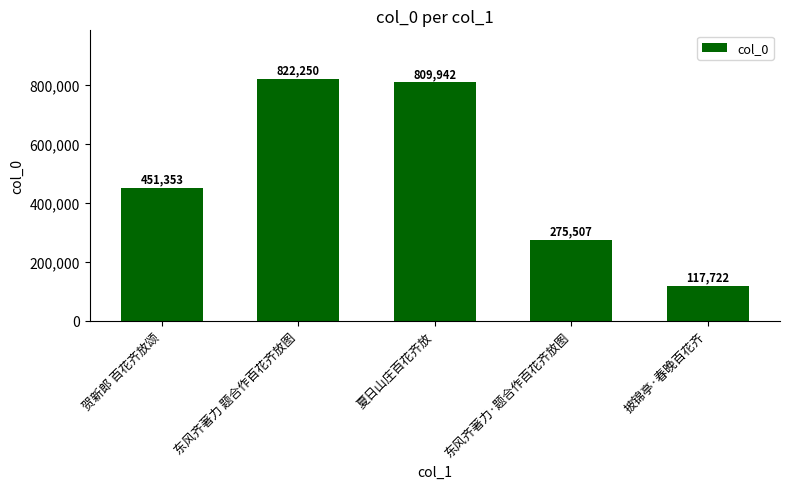

What is the minimum value shown in the chart?

117722